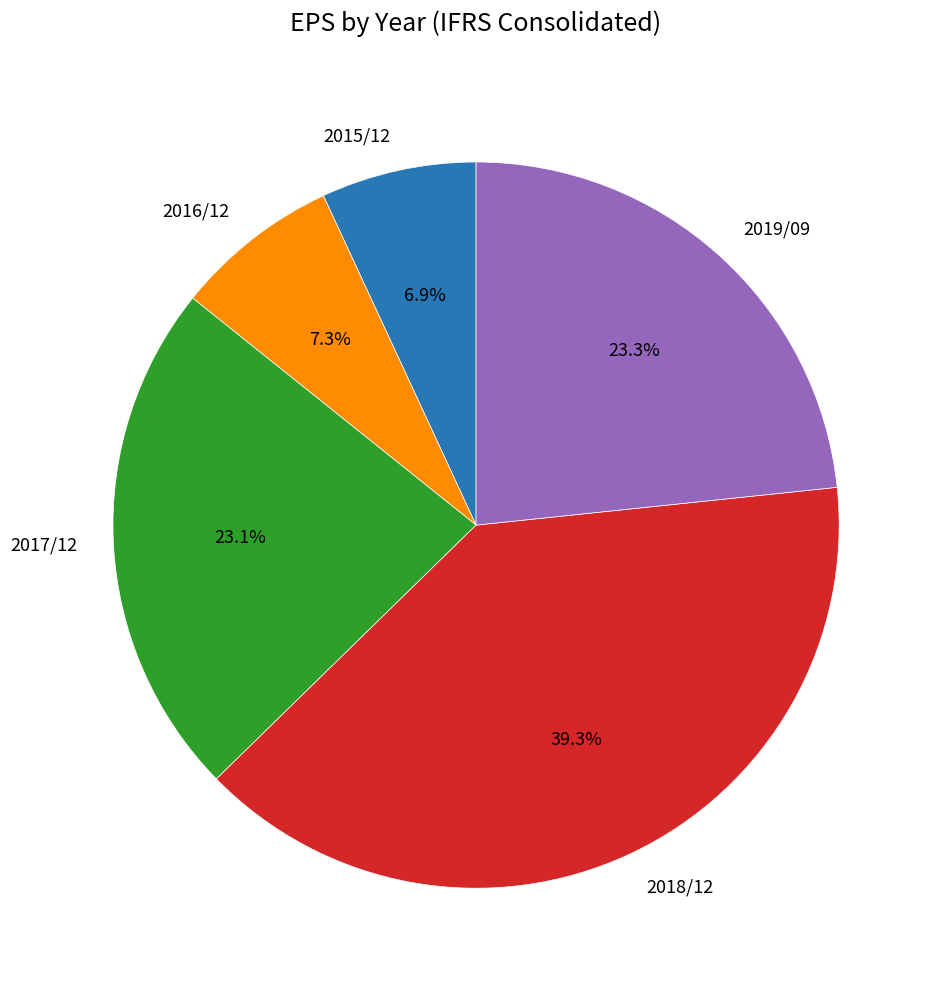

What is the ratio of the value at 2015/12 to the value at 2018/12?

0.2